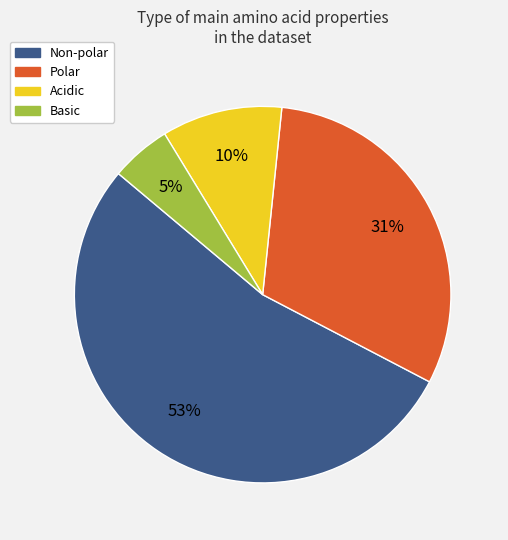

Rank the categories by value from lowest to highest.

Basic, Acidic, Polar, Non-polar